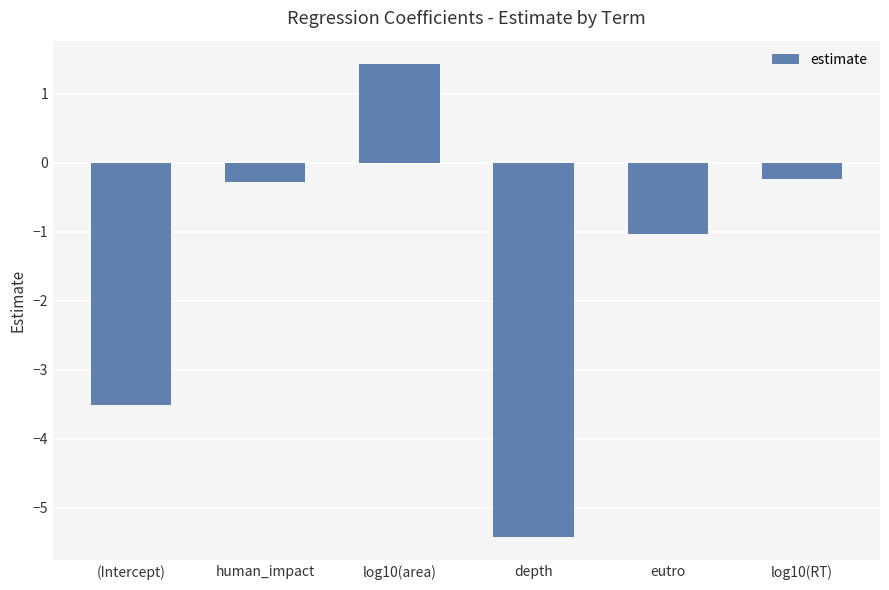

Reading left to right, transcribe all the data shown in this chart.

-3.5	-0.3	1.4	-5.4	-1.0	-0.2